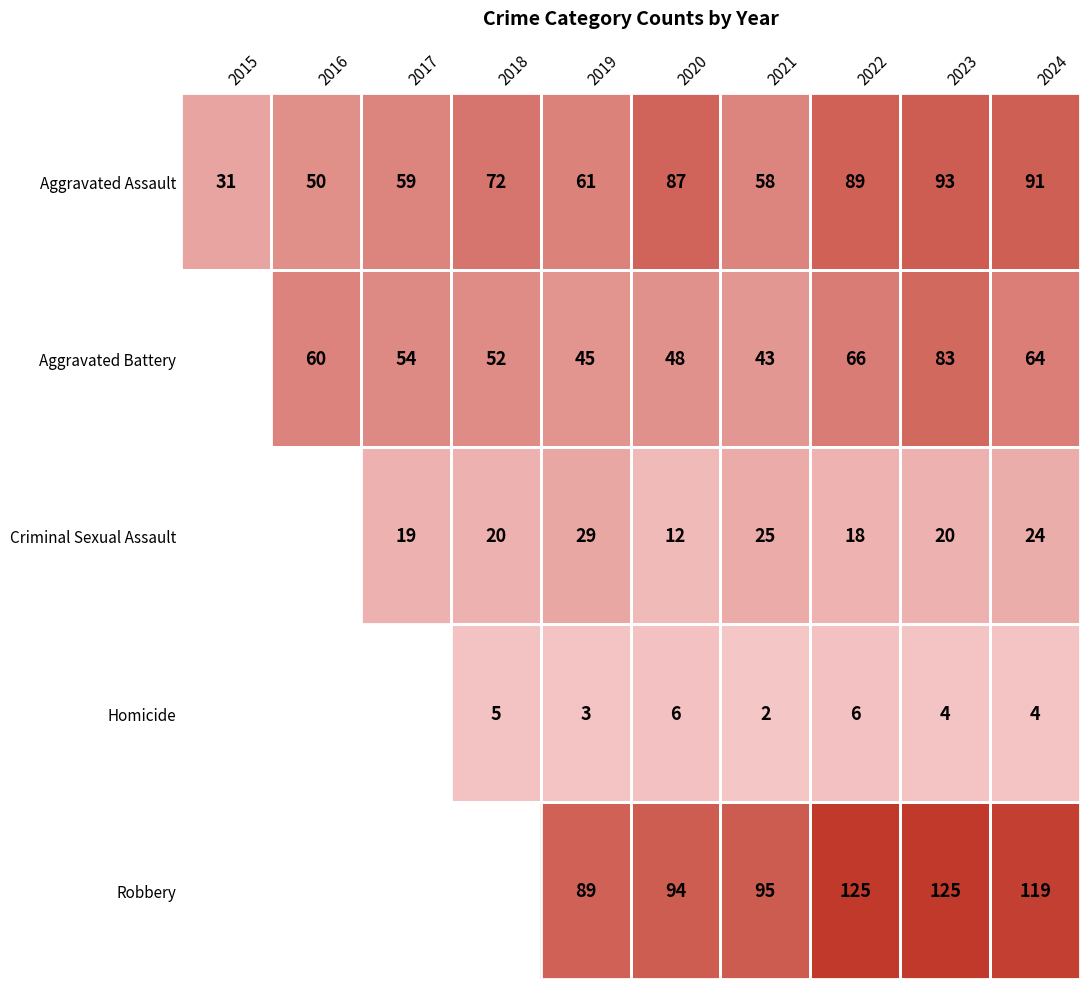

What is the difference between the maximum and minimum values in the Aggravated Assault series?

62